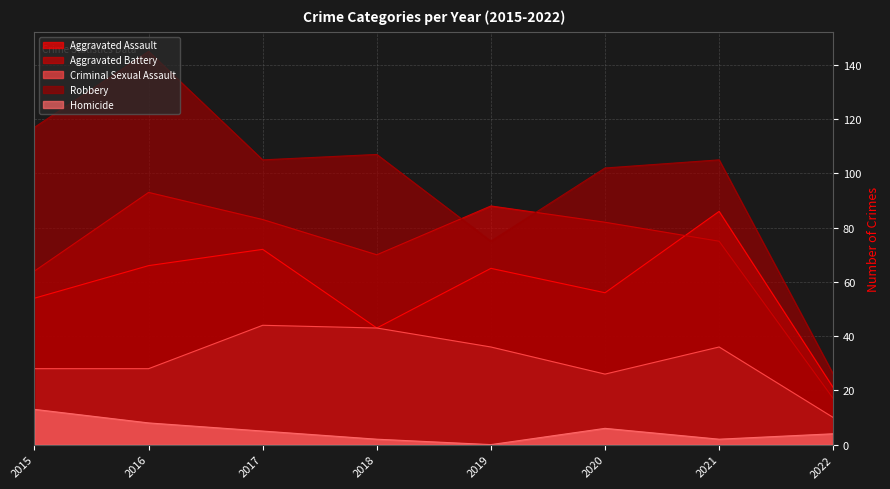

What is the total value across all series at 2020?

272